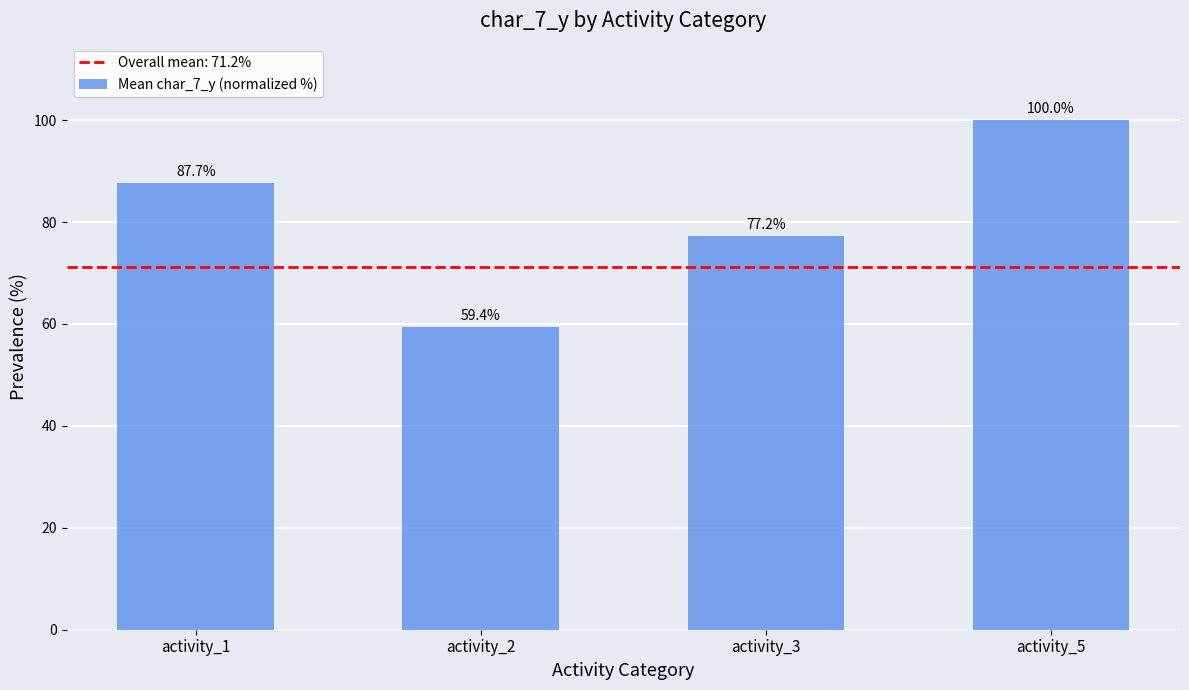

At which label does the data first exceed 87?

activity_1